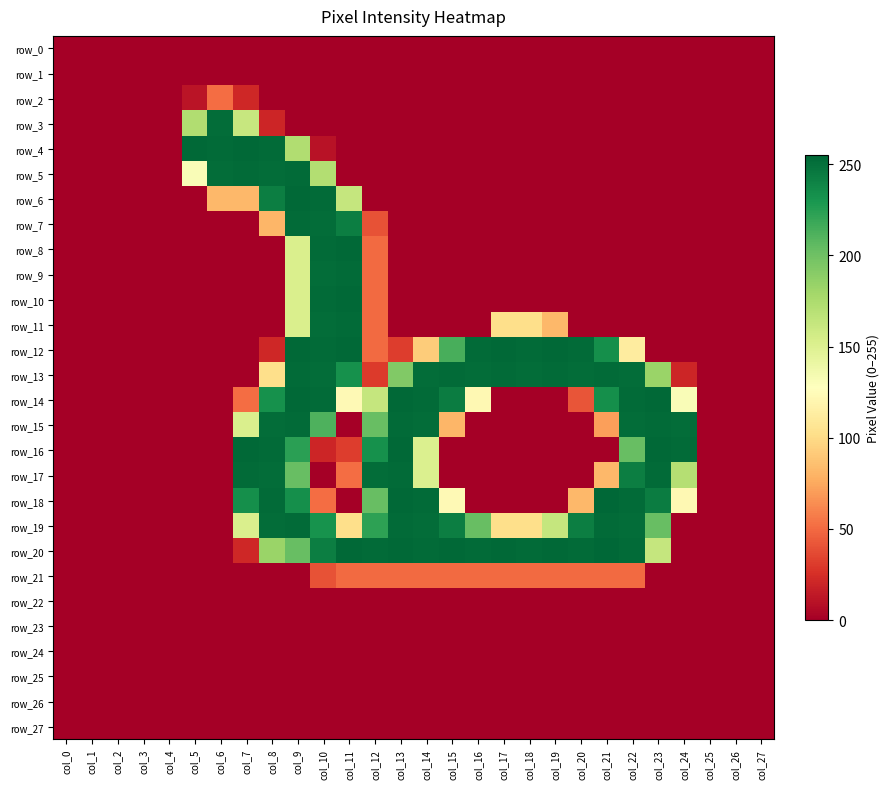

Which label corresponds to the smallest value in the chart?

col_0